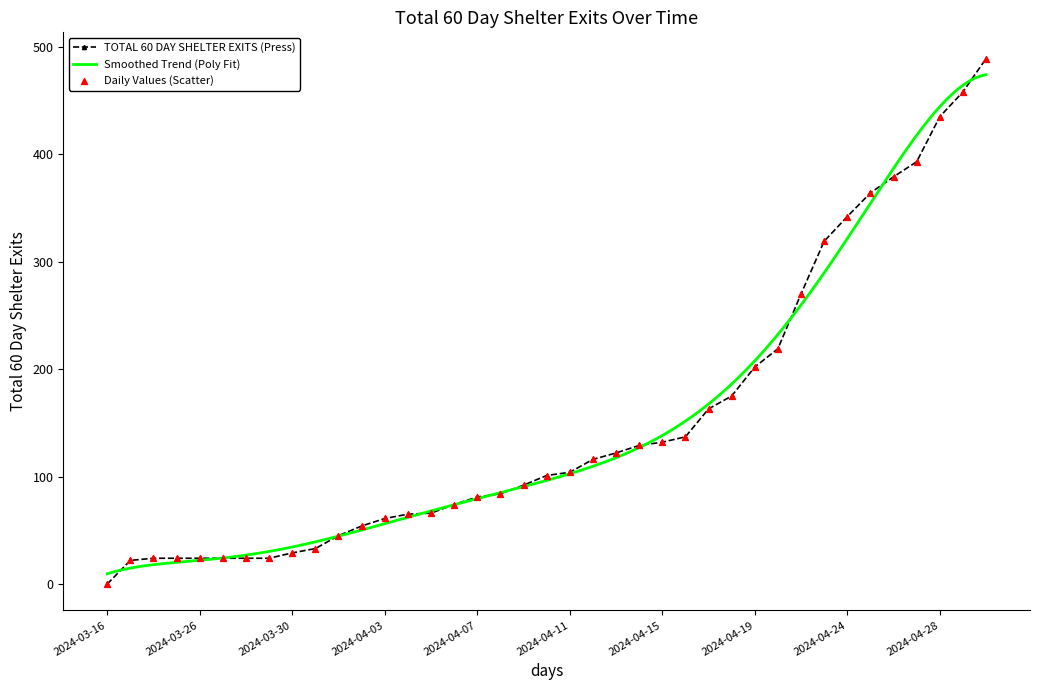

Which has a higher value, 2024-04-11 or 2024-04-03?

2024-04-11